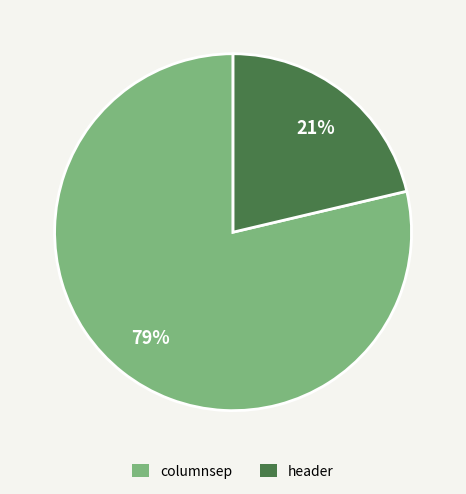

Which slice is the largest?

columnsep